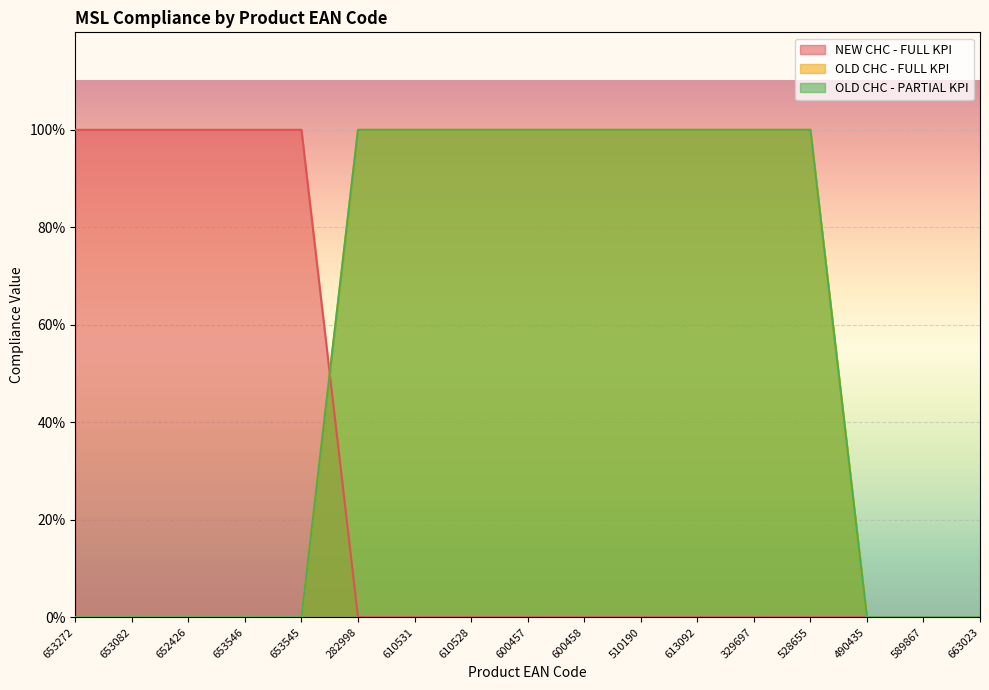

Where is NEW CHC - FULL KPI nearest to the value 0?

282998